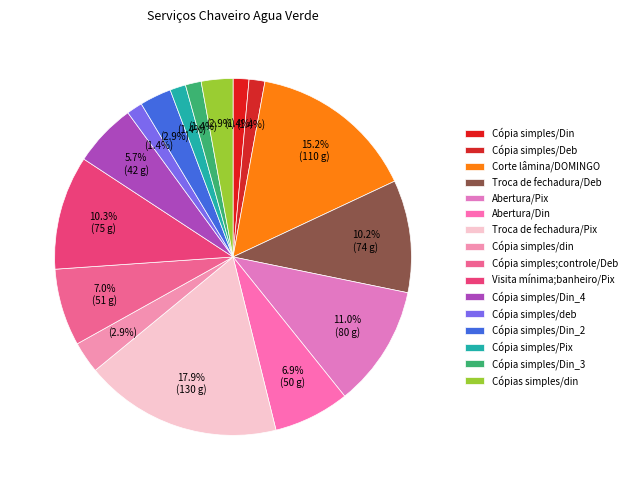

What percentage is the Cópia simples/din slice, to the nearest percent?

3%